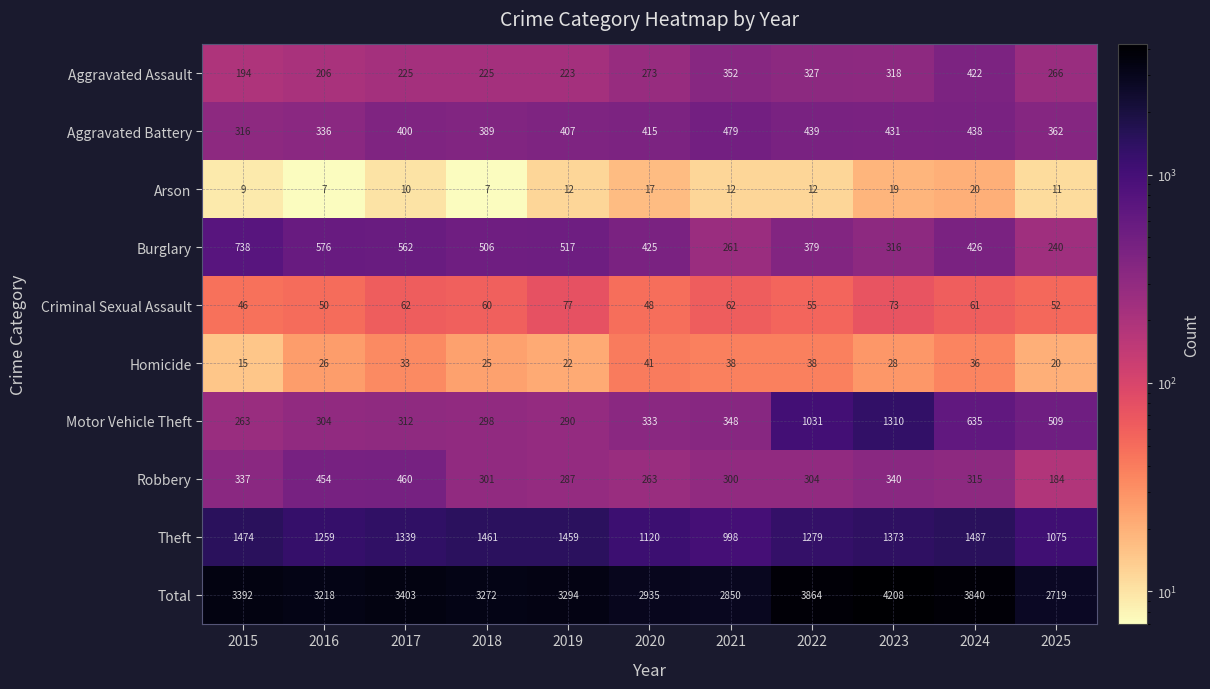

Count the number of categories in the chart.

11